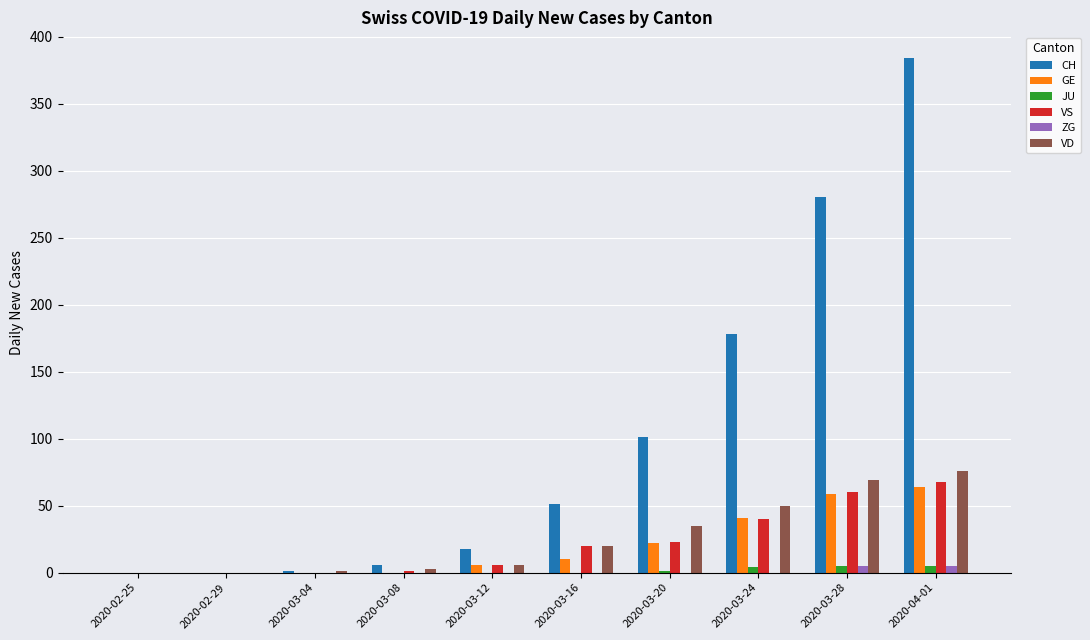

What is the sum of the CH values at 2020-03-20 and 2020-03-24?

279